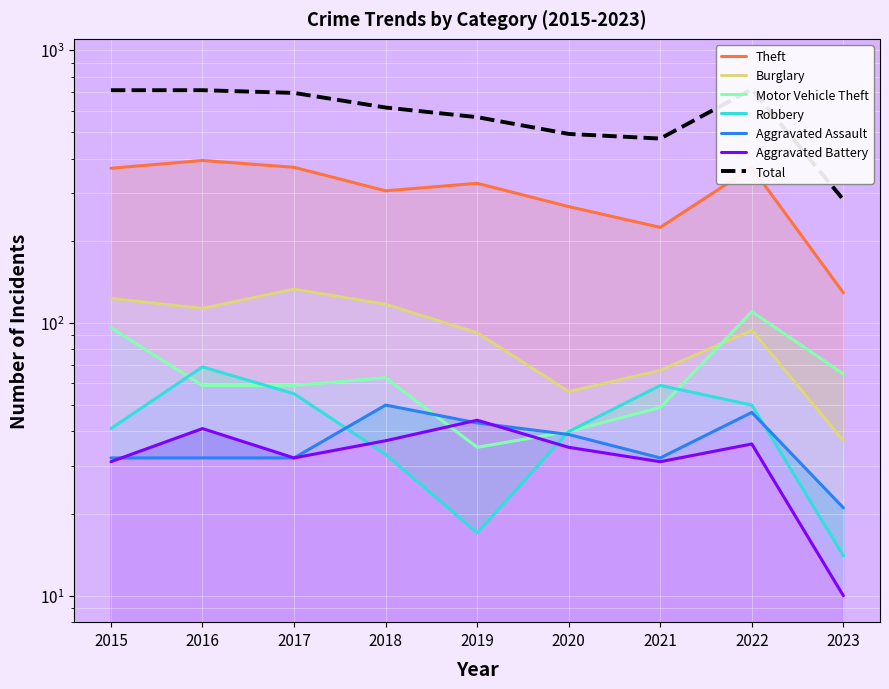

At 2015, list the series in order from largest to smallest.

Theft, Burglary, Motor Vehicle Theft, Robbery, Aggravated Assault, Aggravated Battery